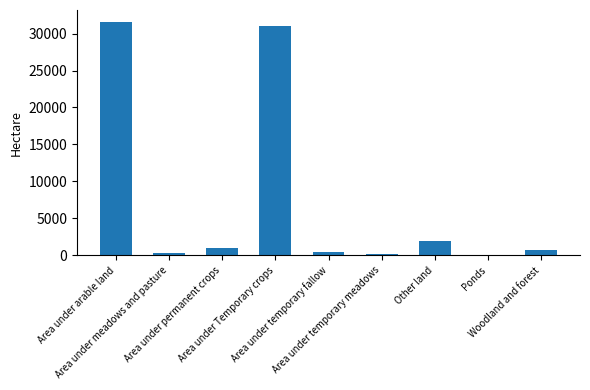

How many values exceed 659?

5